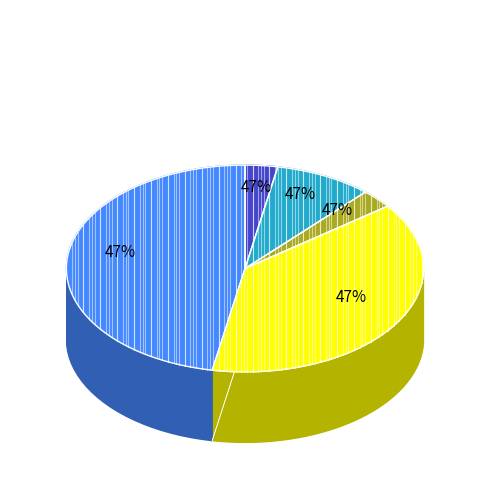

Approximately how many times larger is the value at Theft compared to Criminal Sexual Assault?

16.0